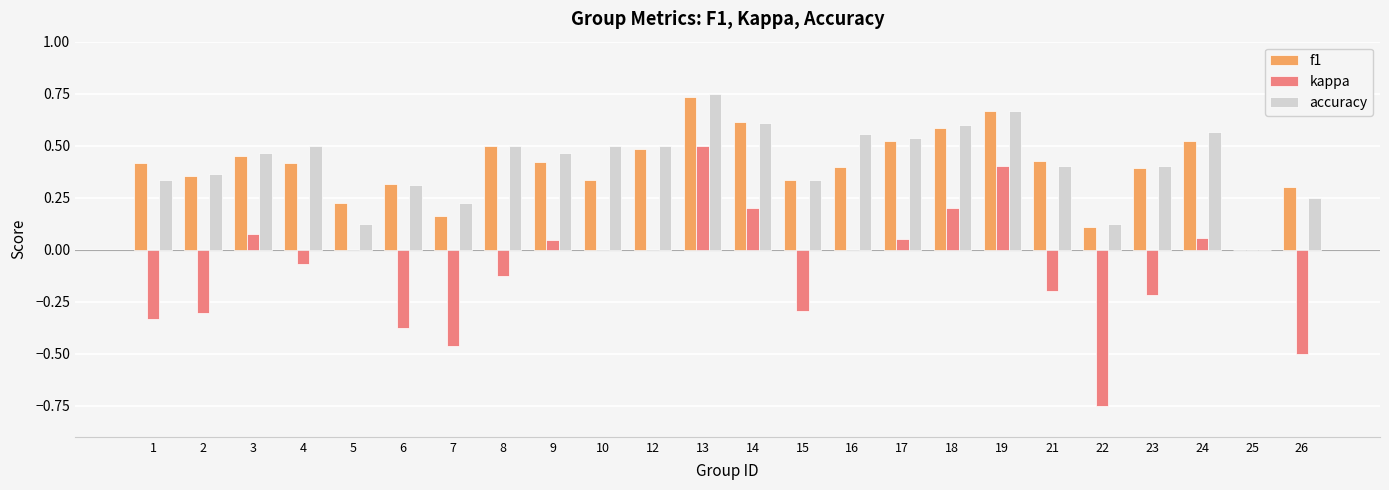

What is the sum of all kappa values?

-2.1